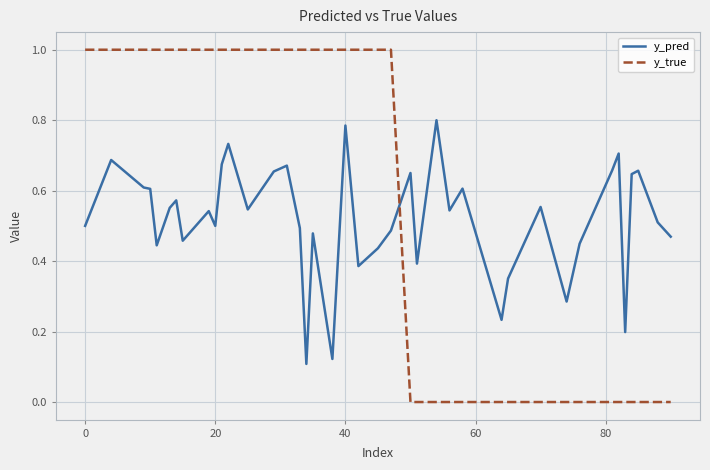

Rank the series by their maximum value, from lowest to highest.

y_pred, y_true